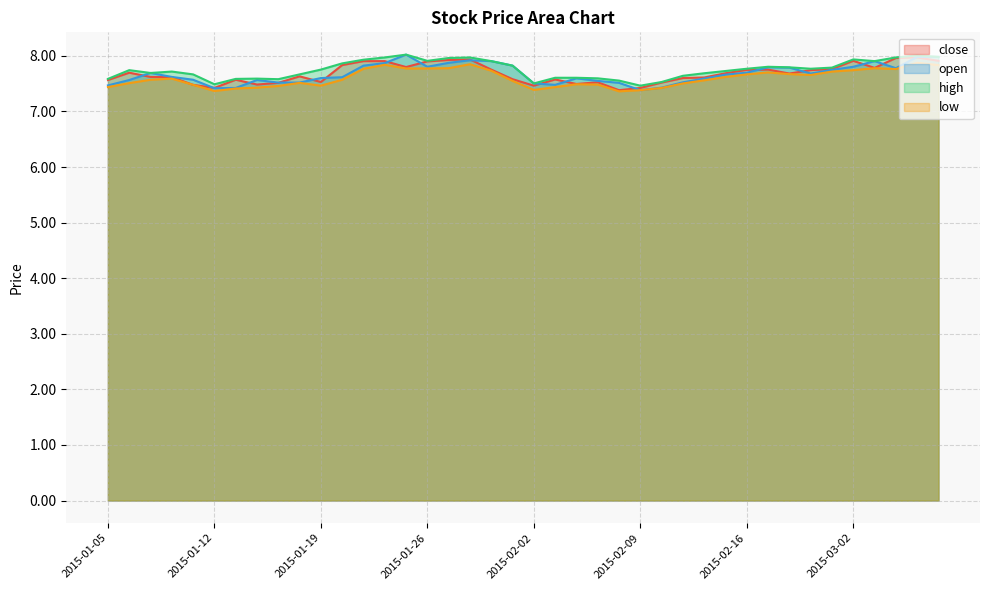

How many distinct data groups are displayed?

4